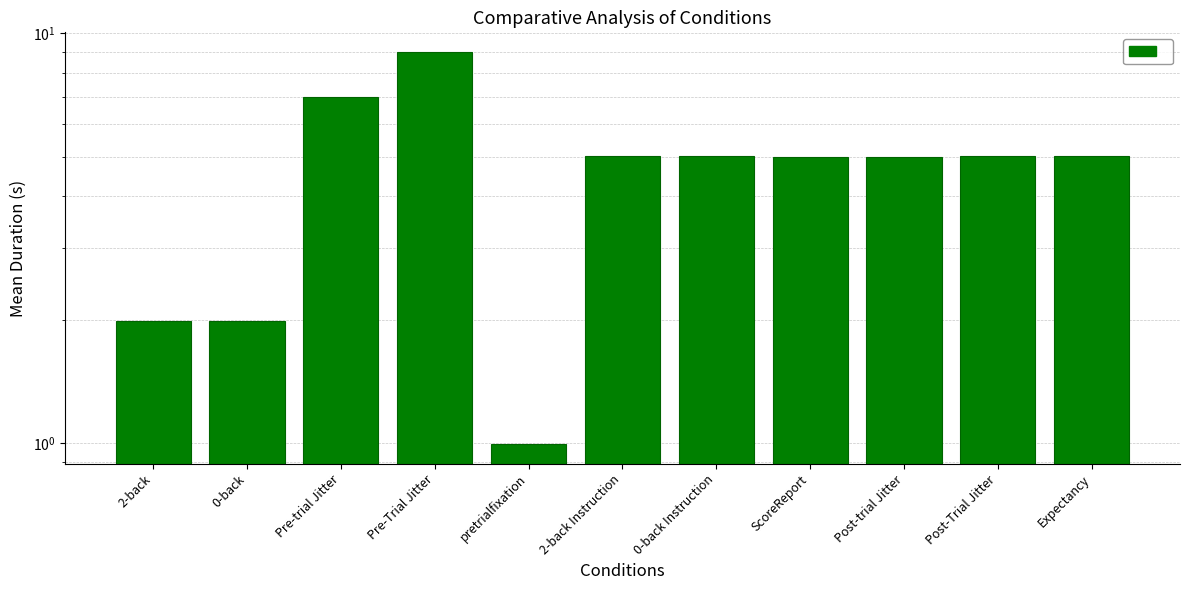

The chart shows a value of 5.0 at 0-back Instruction. True or false?

True